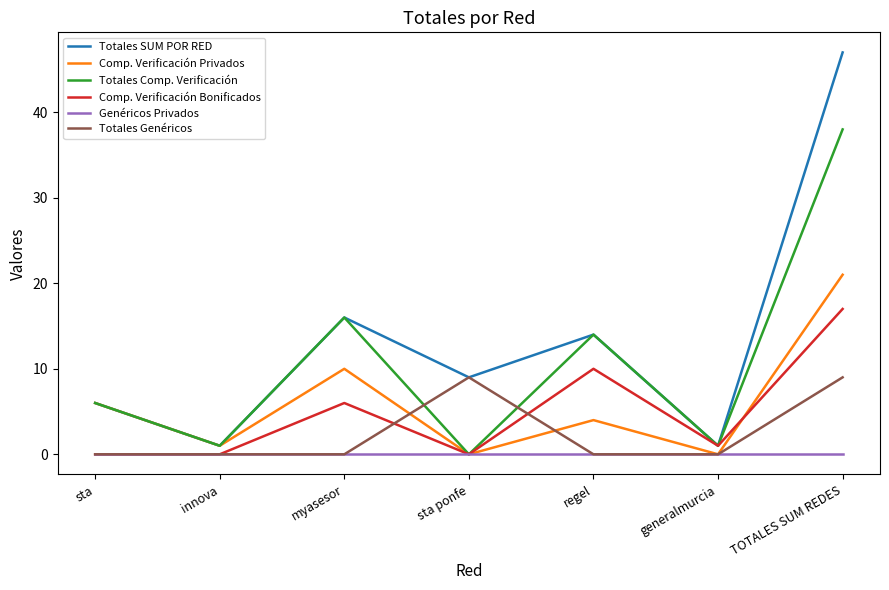

Rank the series at TOTALES SUM REDES from highest to lowest value.

Totales SUM POR RED, Totales Comp. Verificación, Comp. Verificación Privados, Comp. Verificación Bonificados, Totales Genéricos, Genéricos Privados